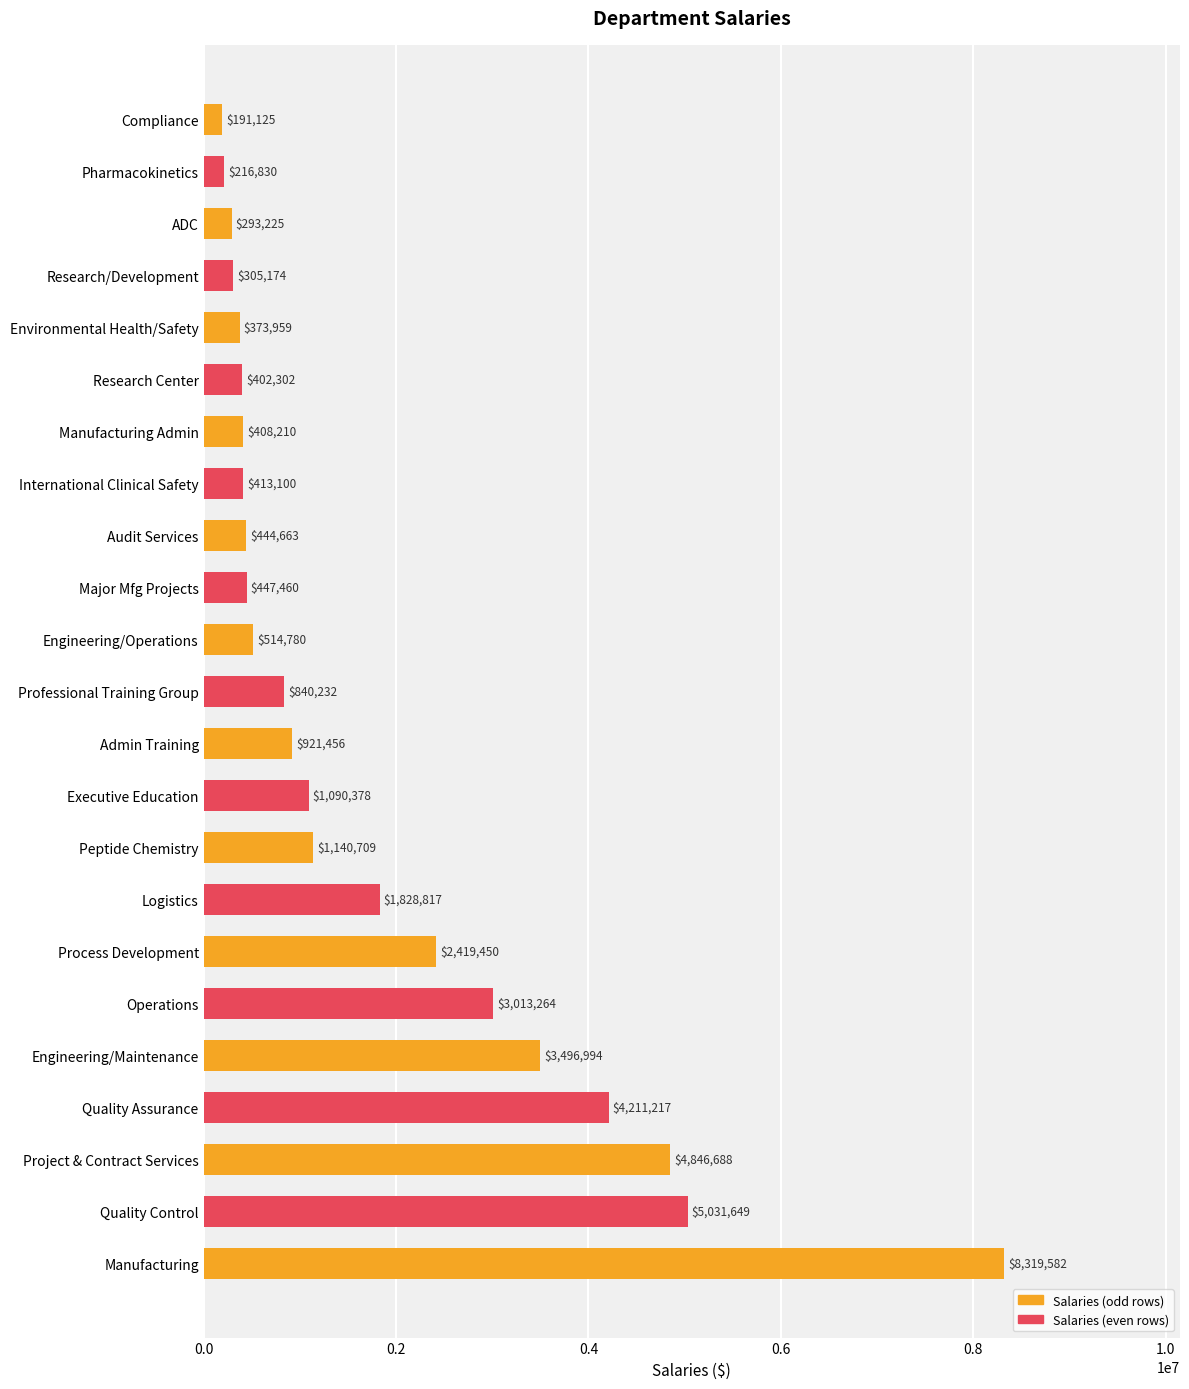

What is the difference between the second highest and minimum values?

4840524